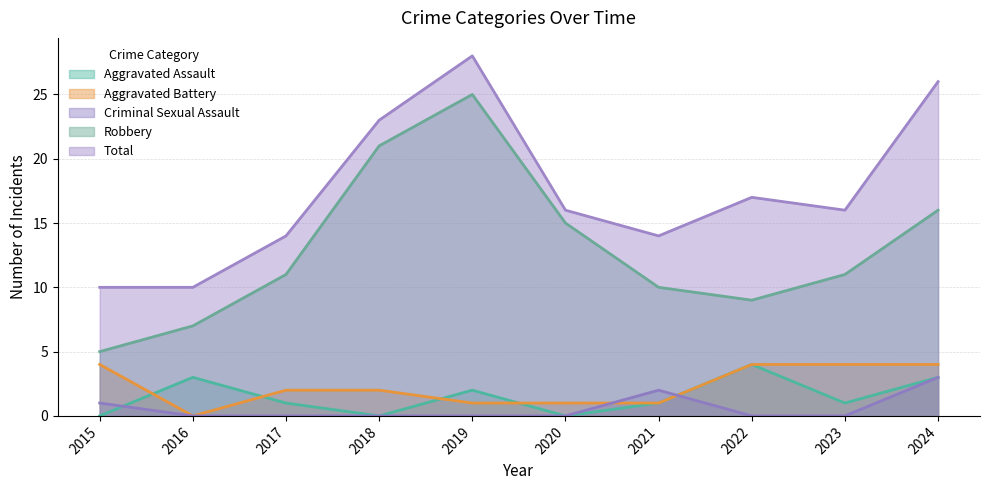

At which category does the chart reach its minimum across all series?

2015